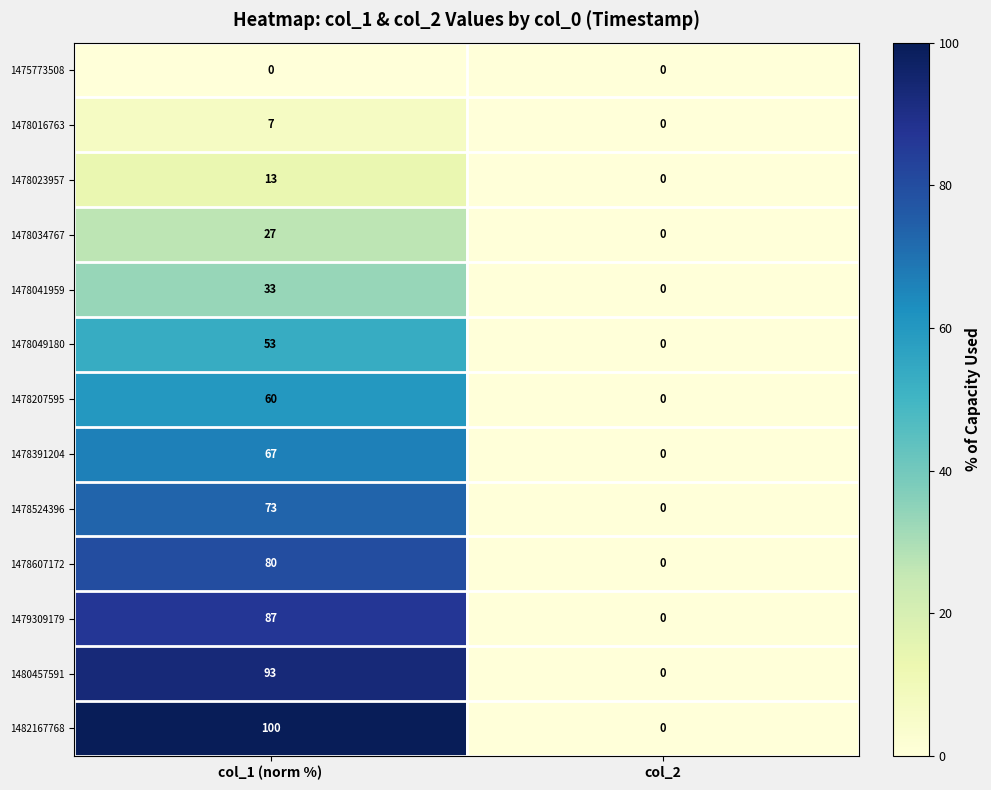

Which series has the largest total across all categories?

1482167768